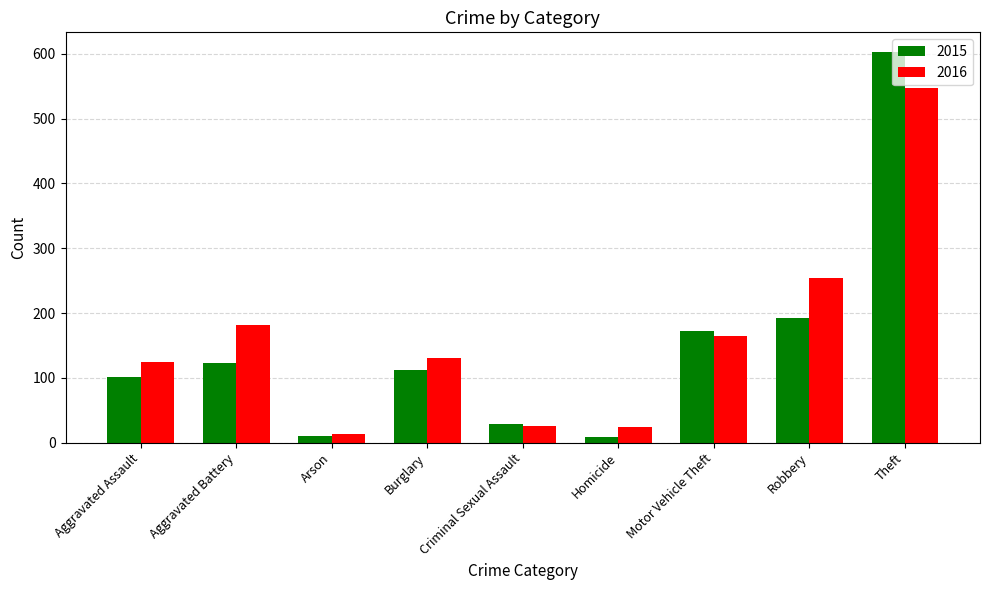

Is it true that 2016 equals 888 at Theft?

False